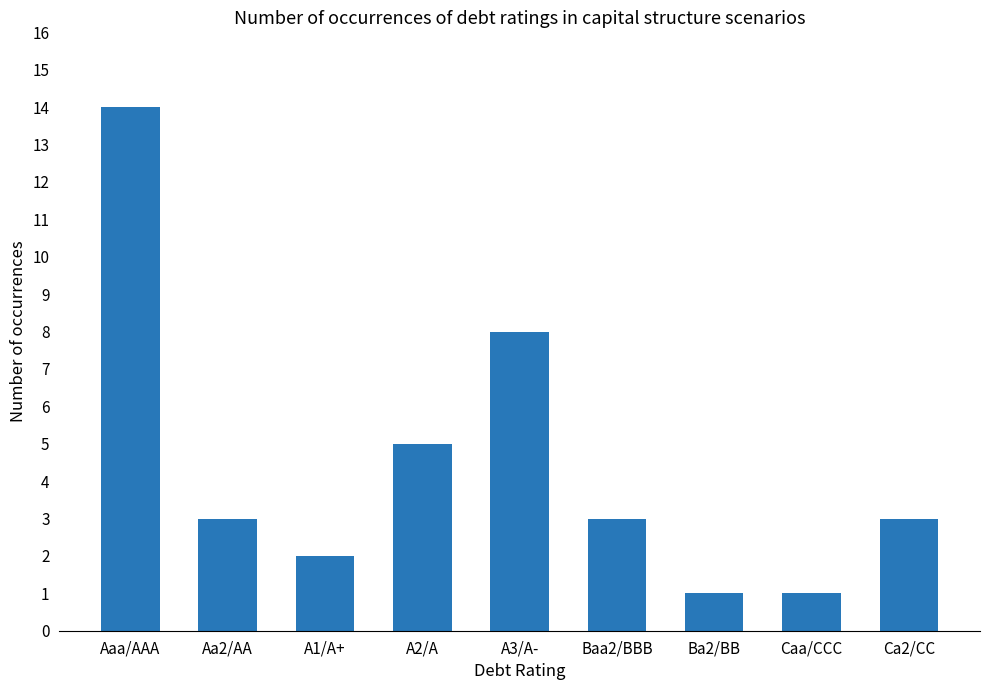

The chart shows a value of 6 at Aaa/AAA. True or false?

False